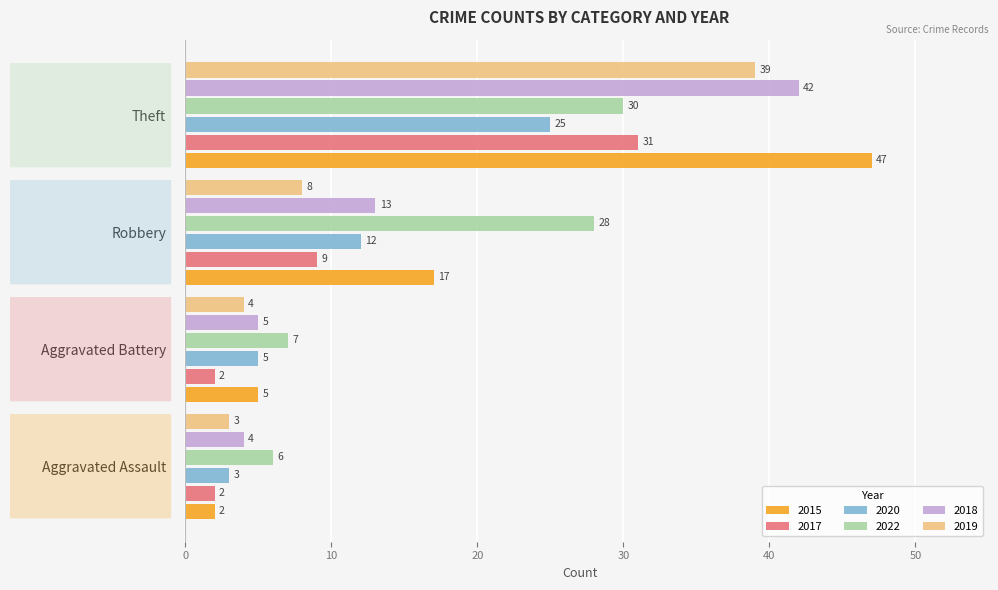

Where is 2018 nearest to the value 23?

Robbery